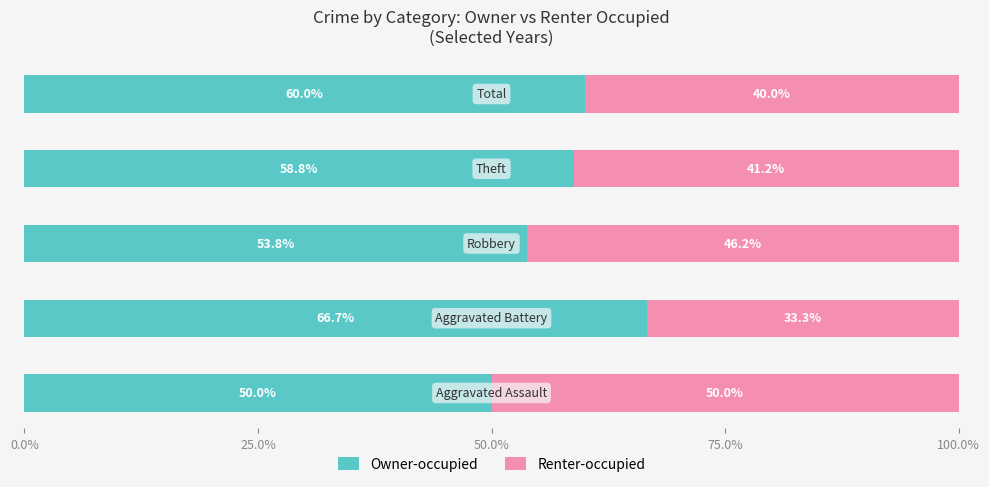

What is the sum of all Owner-occupied values?

289.3